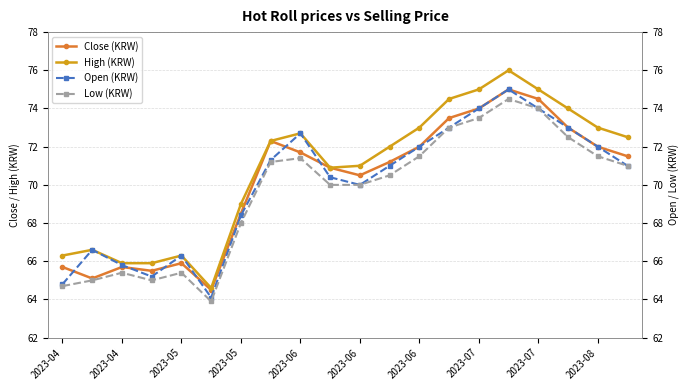

What is the difference between the maximum and minimum values in the Close (KRW) series?

10500